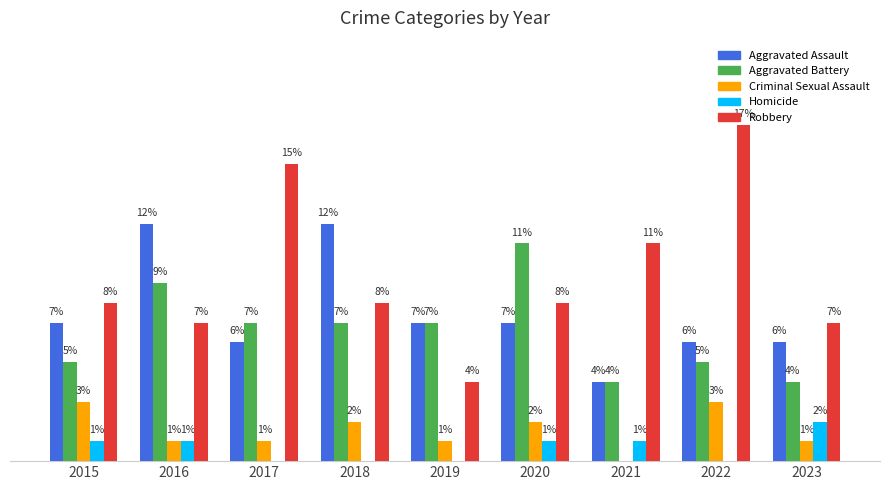

Between 2015 and 2017, which series saw the biggest shift?

Robbery